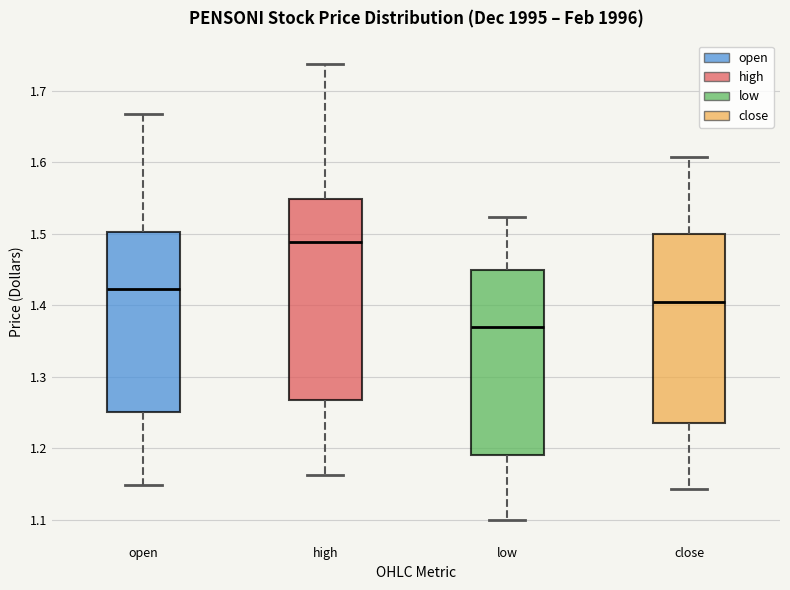

Reading left to right, transcribe this box plot: for each box, give where its median line is, the range the box spans, and where its two whiskers end, as read against the y-axis. The values are not printed on the chart, so give them approximately, as read against the axis.

open: median 1.42, box 1.25 to 1.50, whiskers 1.15 to 1.67
high: median 1.49, box 1.27 to 1.55, whiskers 1.16 to 1.74
low: median 1.37, box 1.19 to 1.45, whiskers 1.10 to 1.52
close: median 1.41, box 1.24 to 1.50, whiskers 1.14 to 1.61